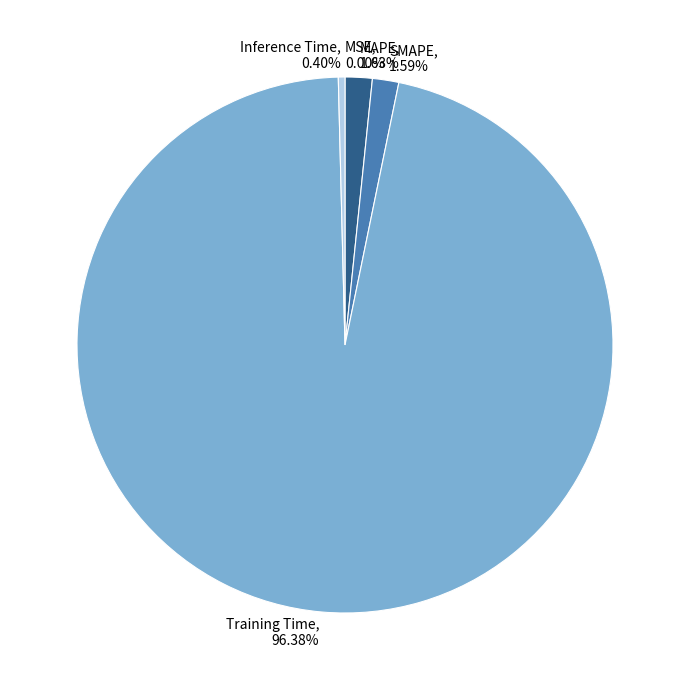

Does any single category account for the majority?

Yes